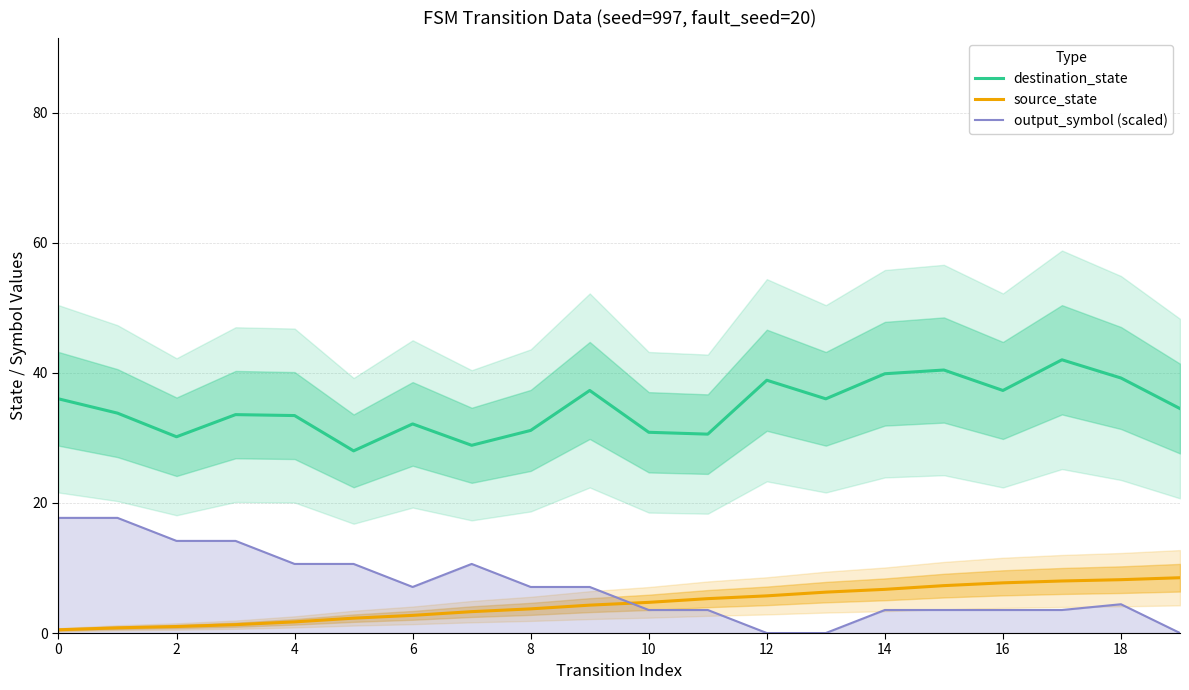

True or false: destination_state and output_symbol (scaled) intersect in this chart.

False